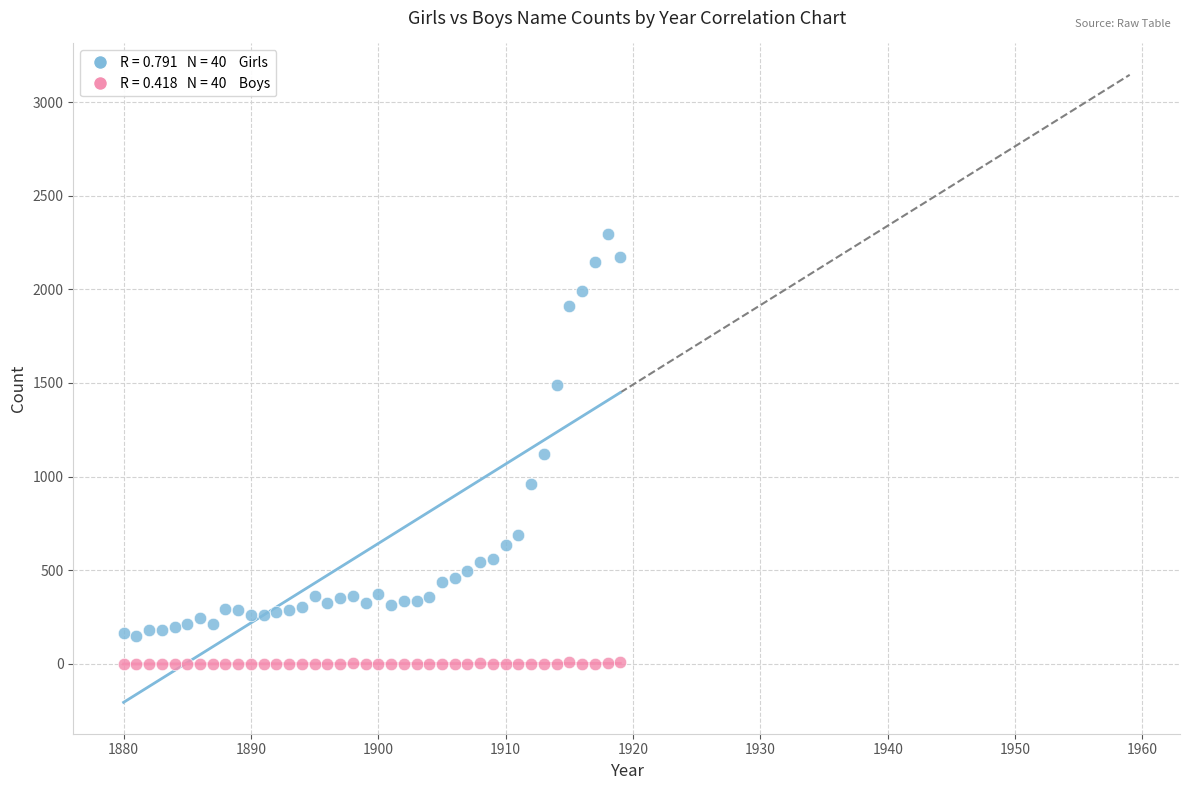

Across all data points, what is the range of Y values (max minus min)?

2295